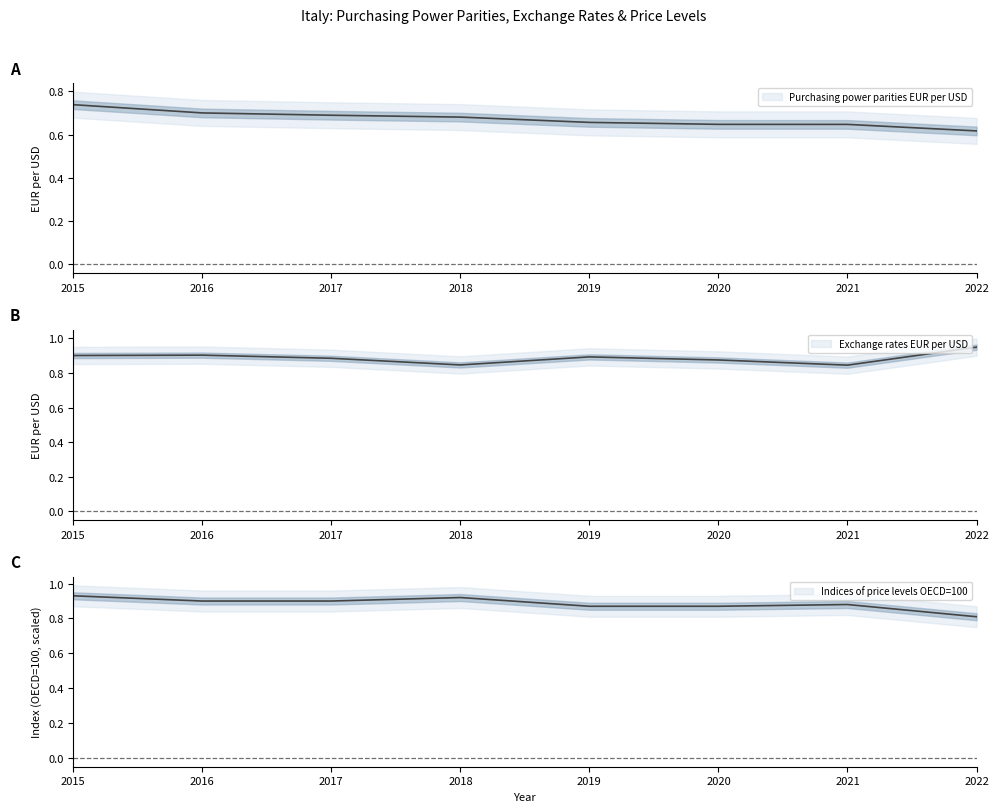

True or false: Exchange rates EUR per USD has a value of 0.9 at 2022.

True